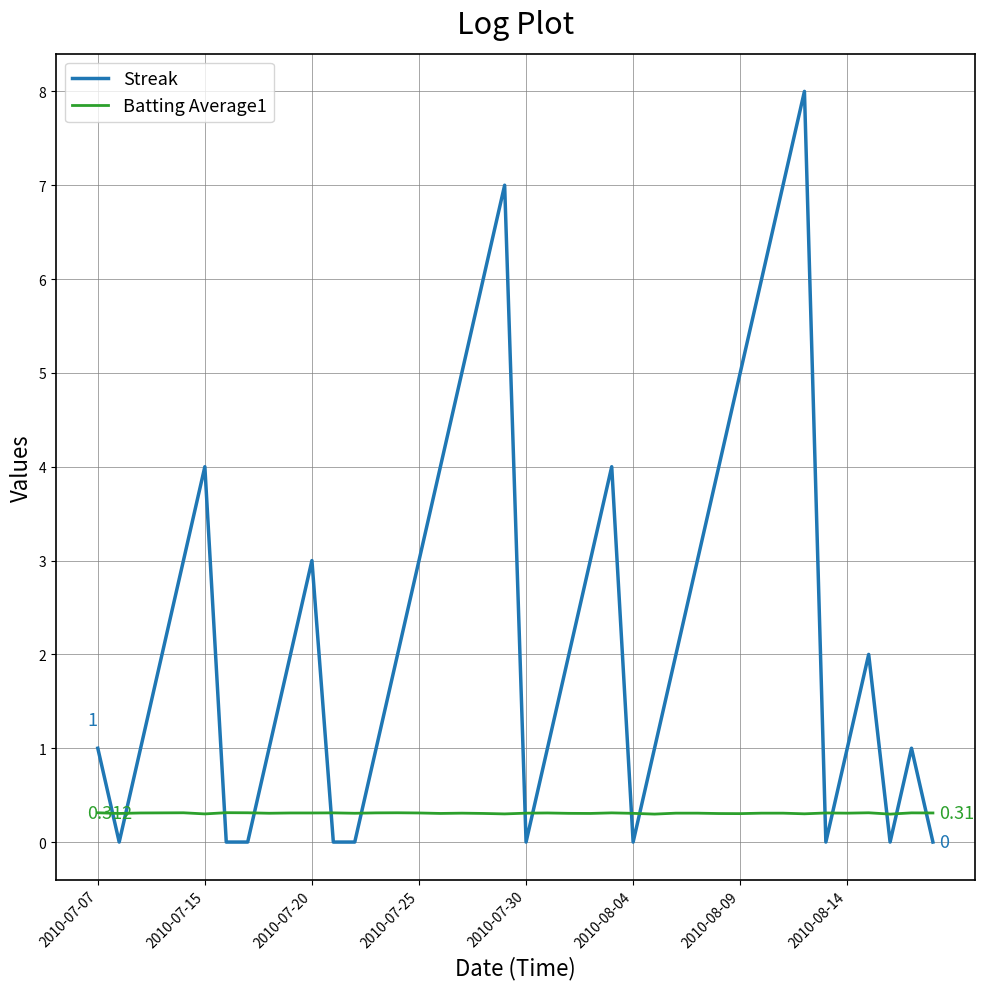

Which series has the largest range (max minus min)?

Streak